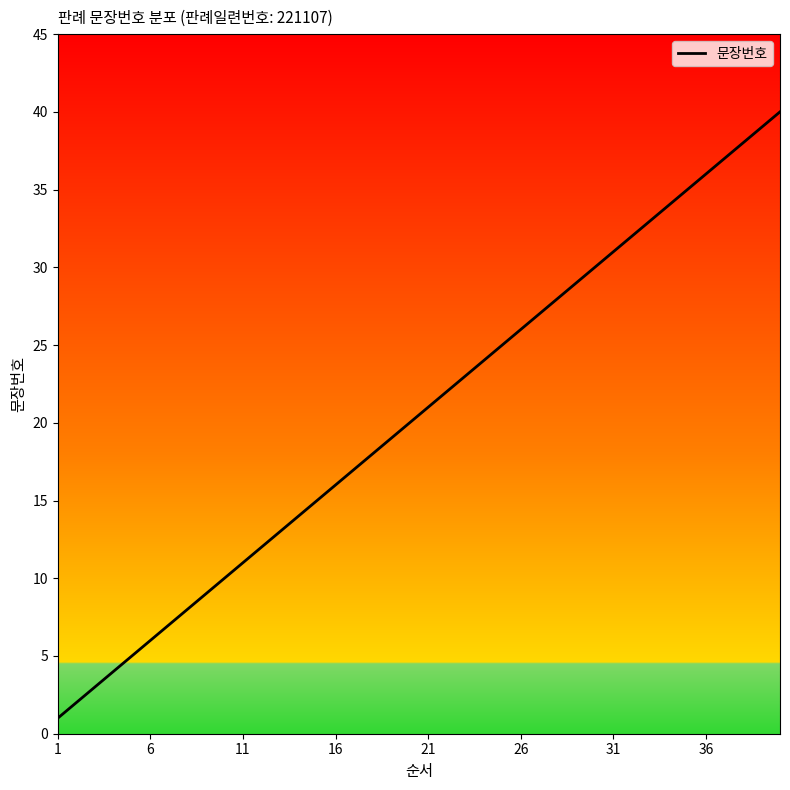

What is the greatest value displayed?

40